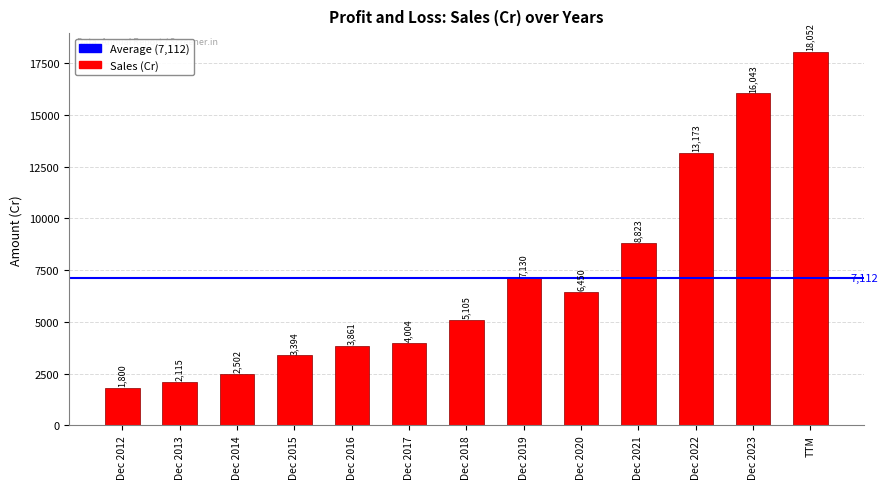

Reading left to right, extract all data points from this chart.

1800	2115	2502	3394	3861	4004	5105	7130	6450	8823	13173	16043	18052